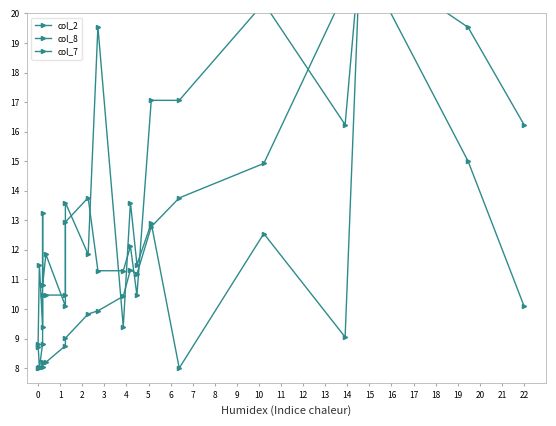

Which series has the widest spread of values?

col_2